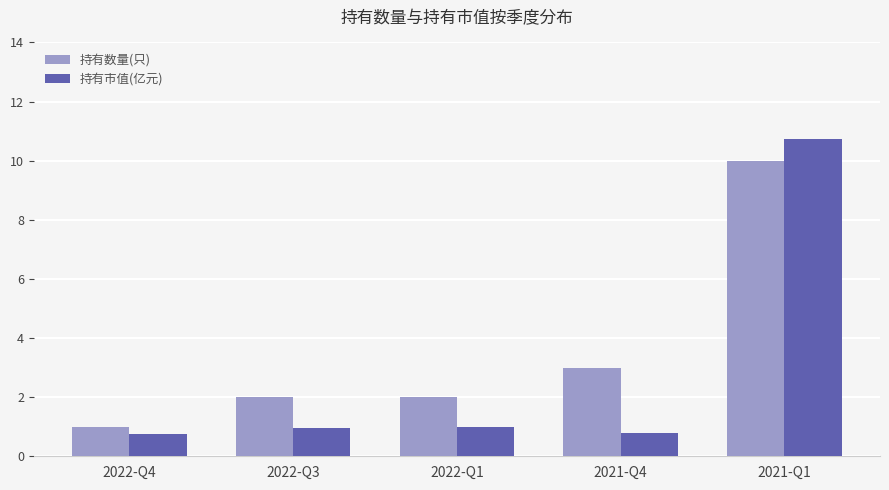

Reading left to right, transcribe all the data shown in this chart.

持有数量(只): 1.0	2.0	2.0	3.0	10.0
持有市值(亿元): 0.8	1.0	1.0	0.8	10.8